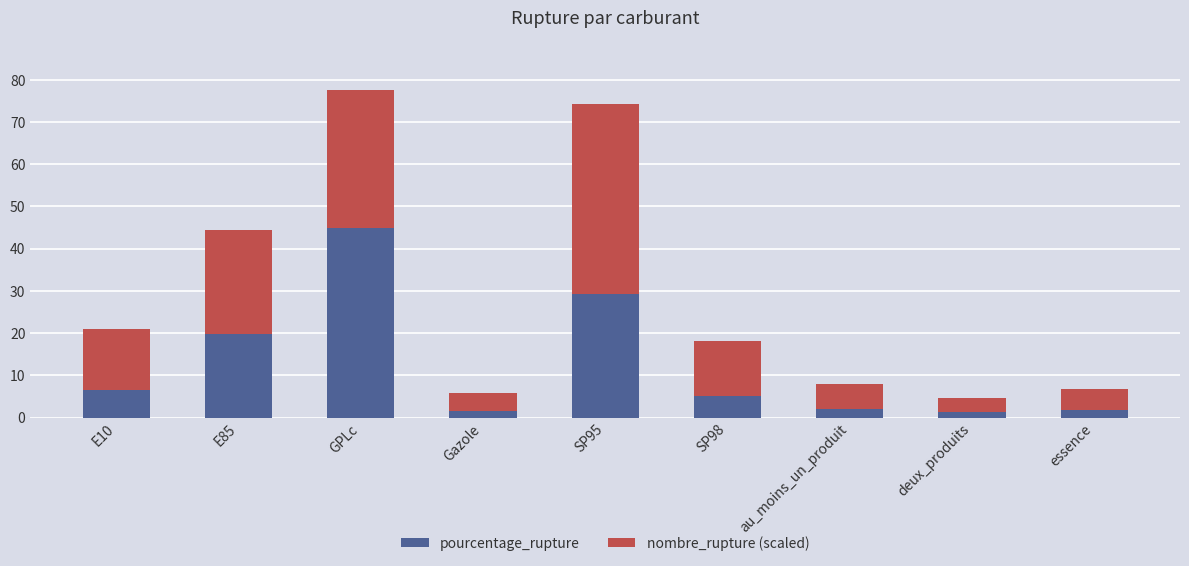

At which category is the sum across all series the highest?

GPLc